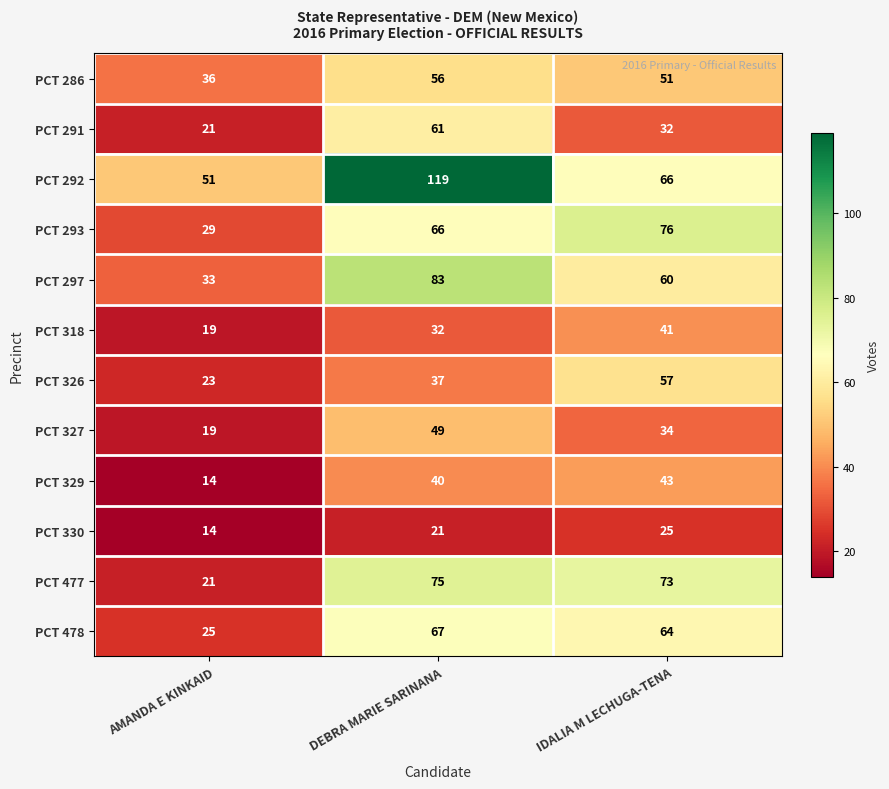

Where does the PCT 478 series first go above 64?

DEBRA MARIE SARINANA